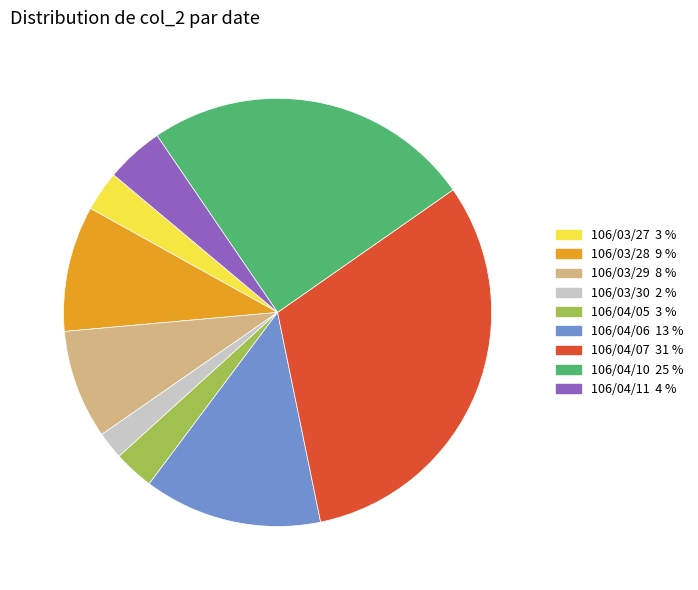

Combined, do 106/04/06 and 106/03/28 account for over 50%?

No